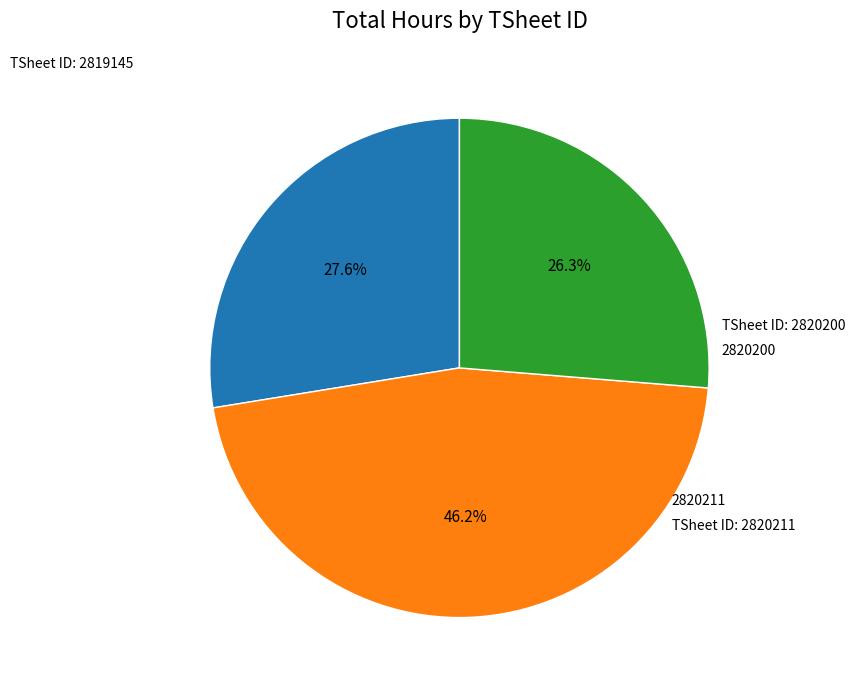

Does any single category account for the majority?

No